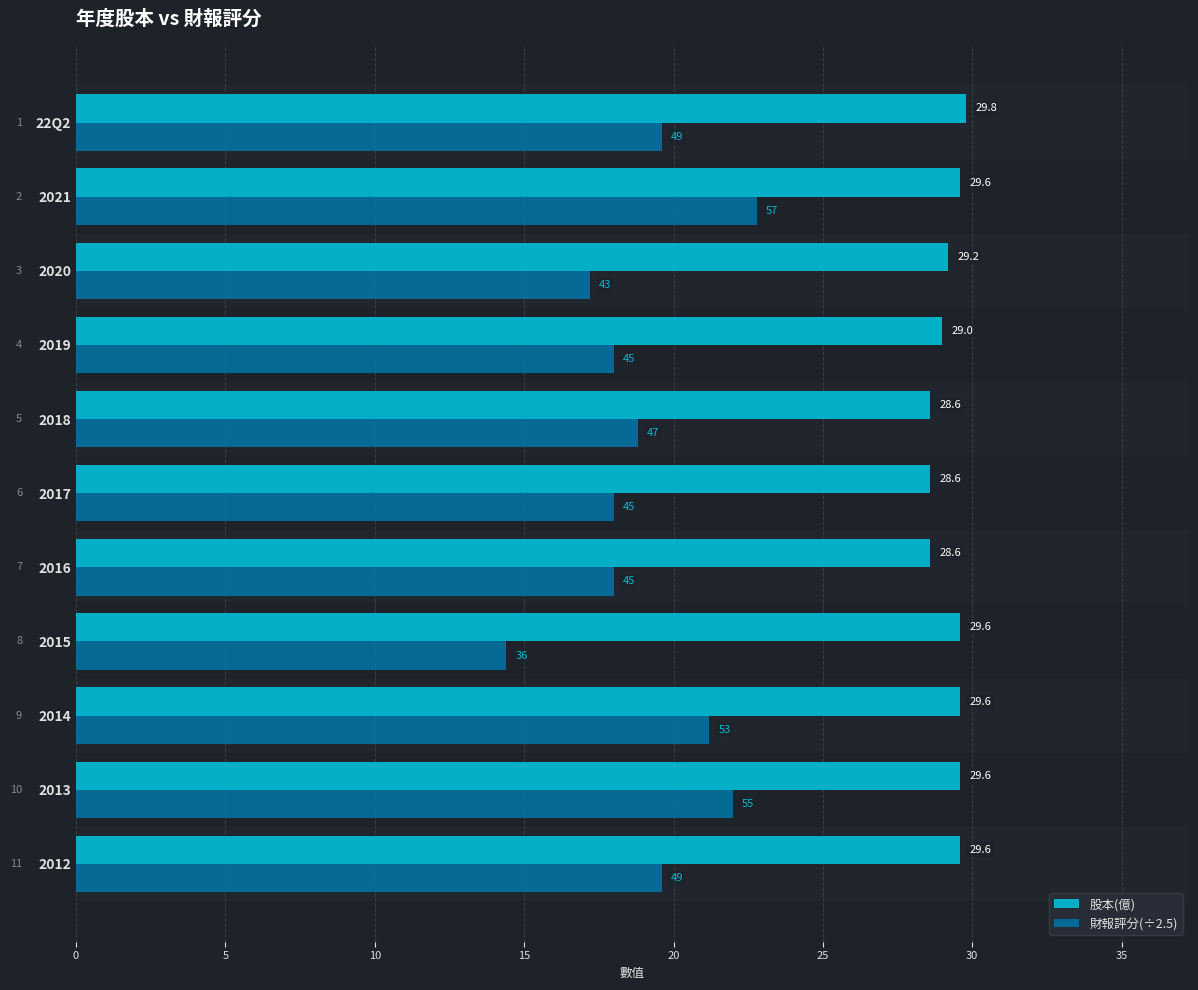

What are all the series names shown in the legend?

股本(億), 財報評分(÷2.5)